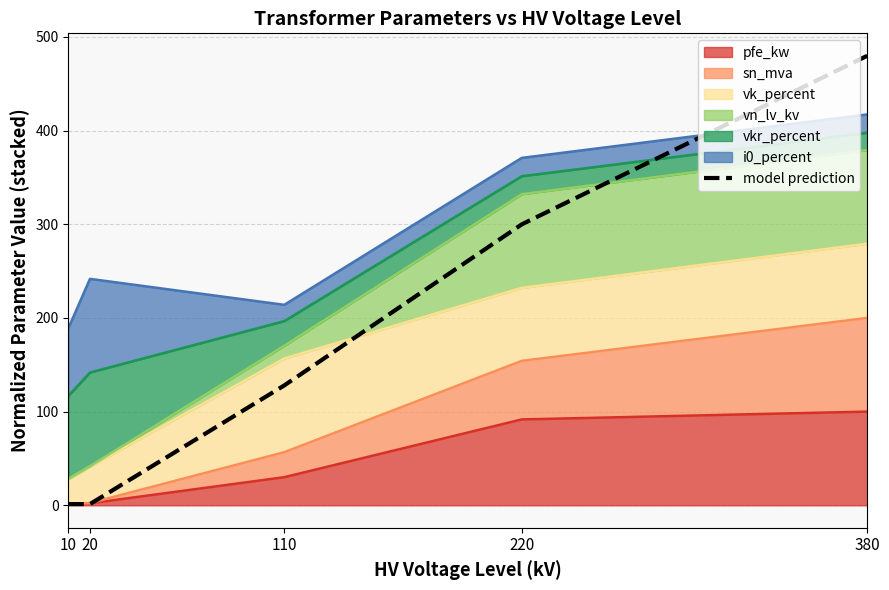

Reading right to left, extract all data points from this chart.

380=479.8	220=299.9	110=127.9	20=1.3	10=1.3